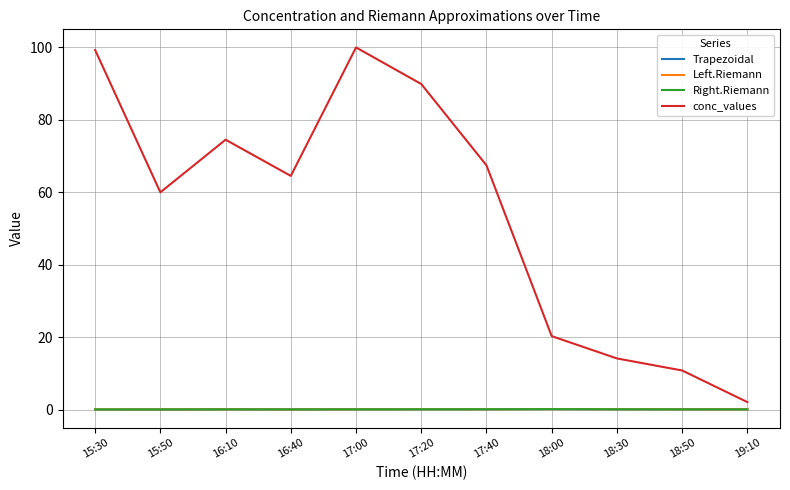

Which series has the largest total across all categories?

conc_values